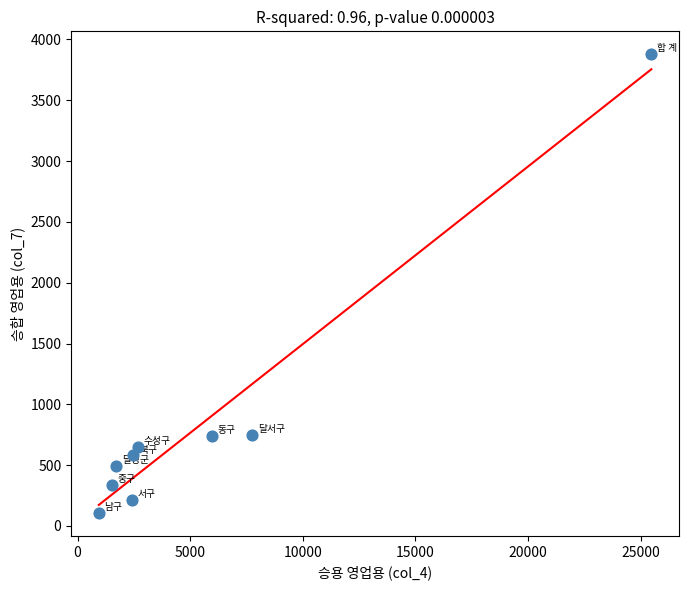

What is the average Y value?

862